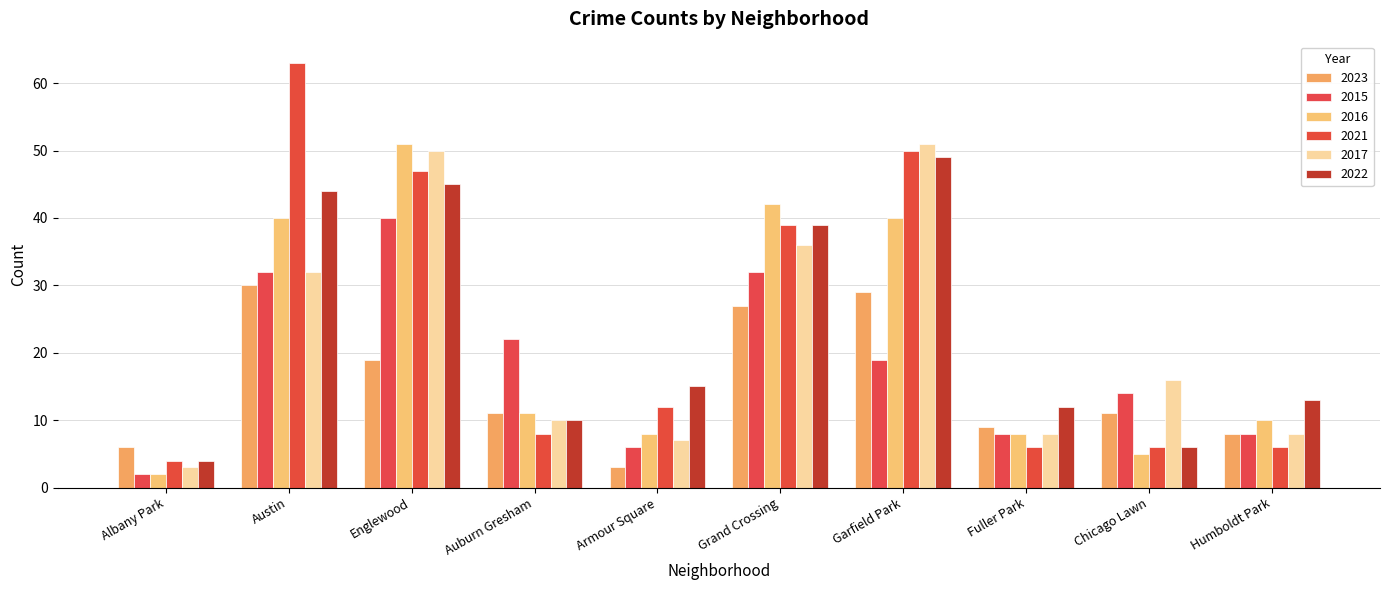

What is the label of the 8th bar from the right?

Englewood